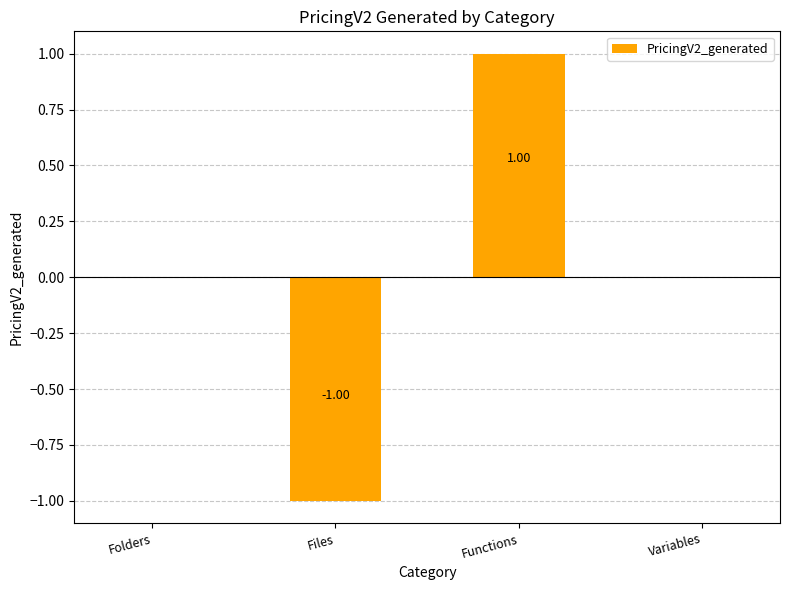

At which category does the chart reach its peak across all series?

Functions